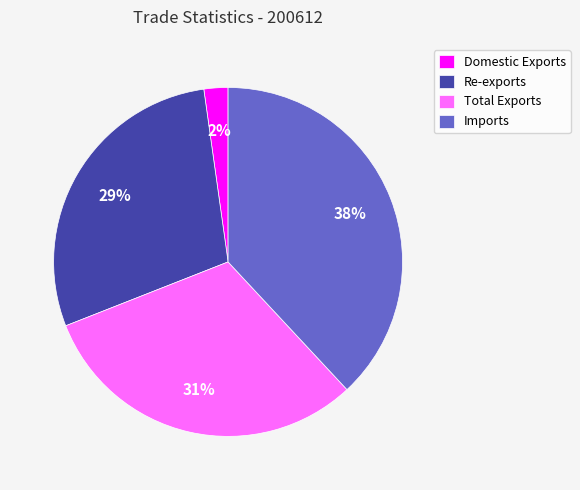

Rank the categories by value from highest to lowest.

Imports, Total Exports, Re-exports, Domestic Exports